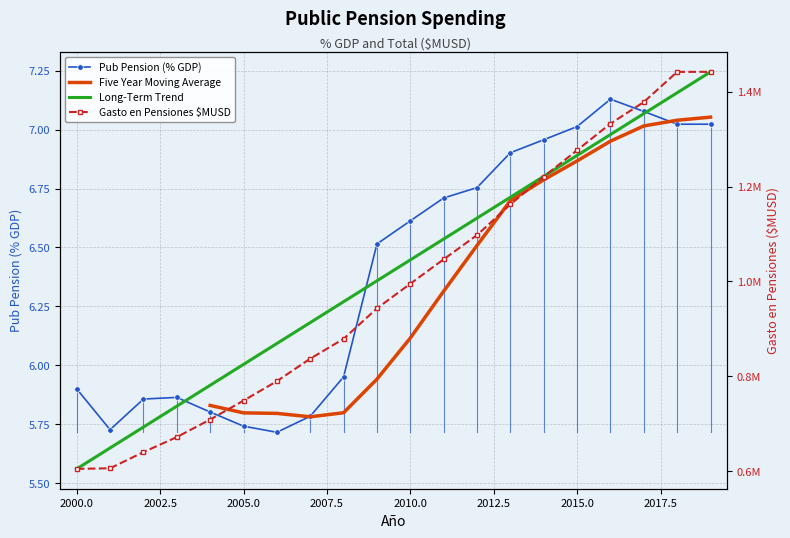

True or false: Gasto en Pensiones $MUSD has more than 2 interior local peaks.

False